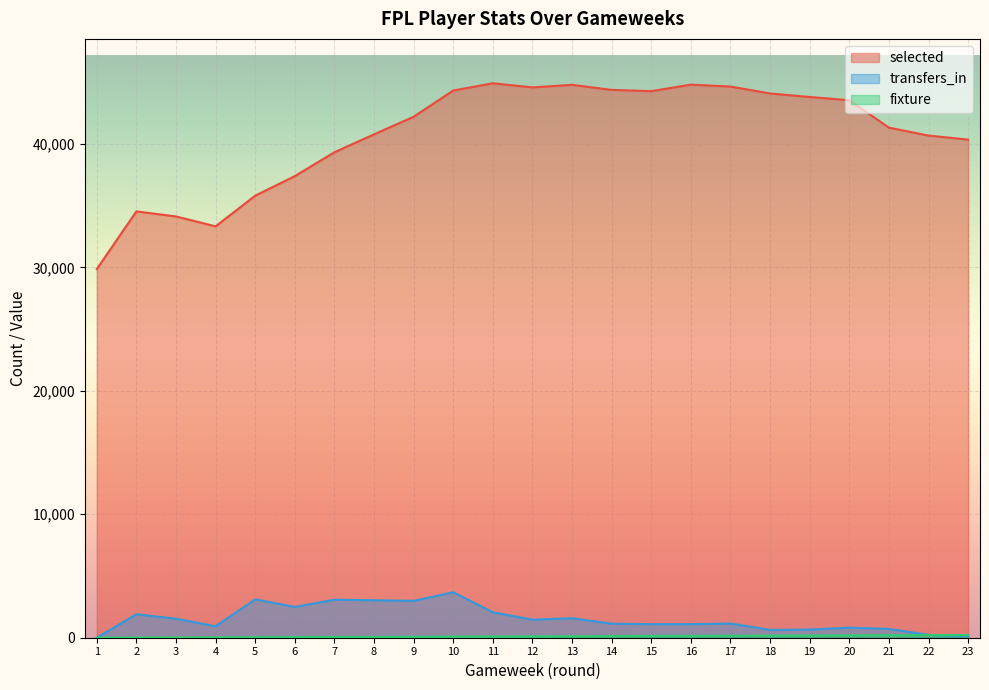

Does the chart display data point markers on the line(s)?

No